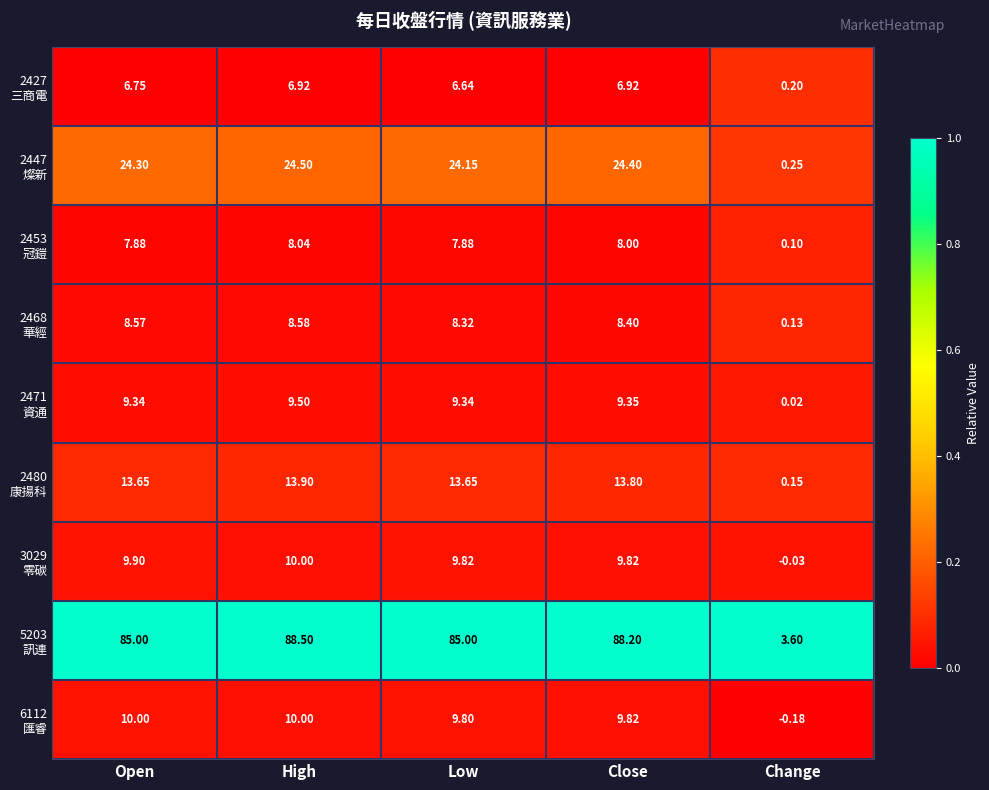

At which category does the chart reach its peak across all series?

High